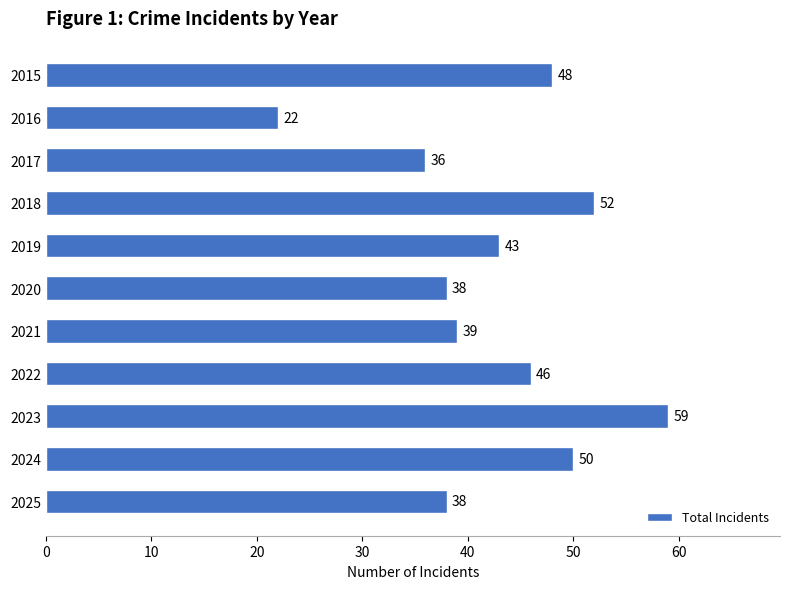

The value at 2016 is 22. True or false?

True